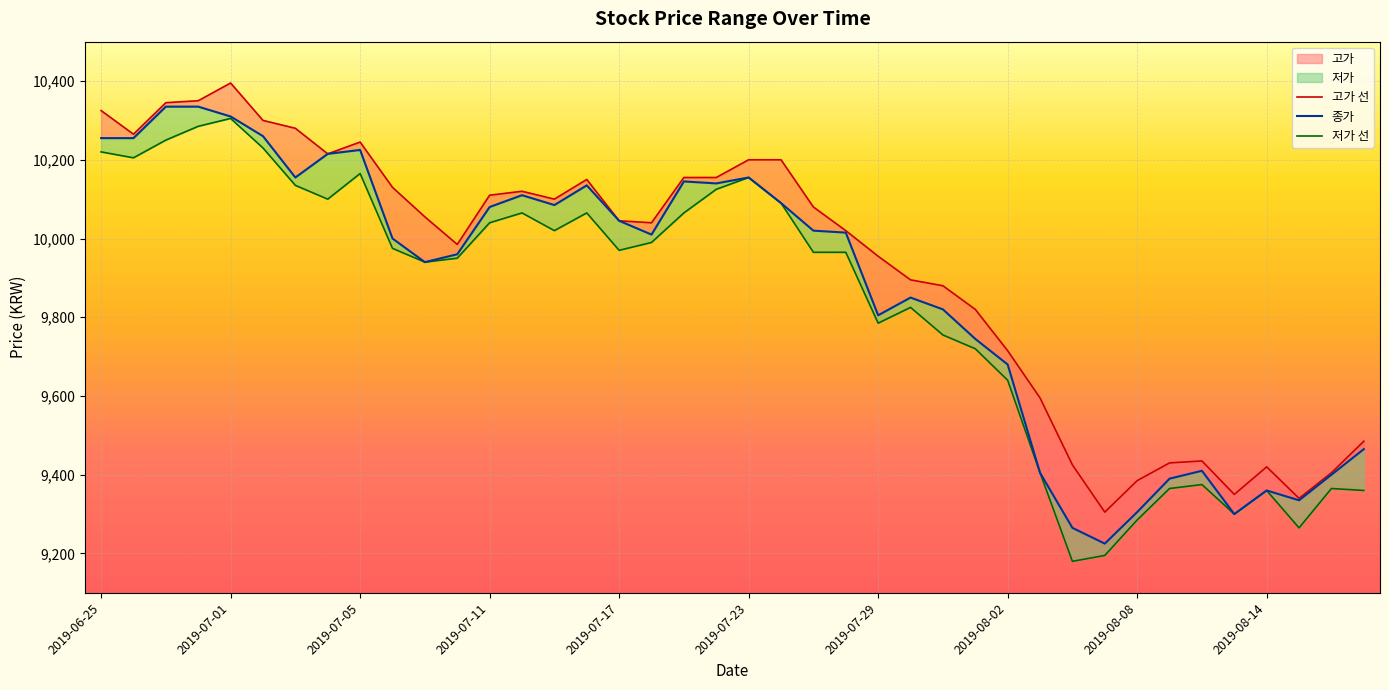

Reading left to right, extract all data points from this chart.

저가: 10220	10205	10250	10285	10305	10230	10135	10100	10165	9975	9940	9950	10040	10065	10020	10065	9970	9990	10065	10125	10155	10090	9965	9965	9785	9825	9755	9720	9640	9405	9180	9195	9285	9365	9375	9300	9360	9265	9365	9360
고가: 10325	10265	10345	10350	10395	10300	10280	10215	10245	10130	10055	9985	10110	10120	10100	10150	10045	10040	10155	10155	10200	10200	10080	10020	9955	9895	9880	9820	9715	9595	9425	9305	9385	9430	9435	9350	9420	9340	9405	9485
종가: 10255	10255	10335	10335	10310	10260	10155	10215	10225	10000	9940	9960	10080	10110	10085	10135	10045	10010	10145	10140	10155	10090	10020	10015	9805	9850	9820	9745	9680	9405	9265	9225	9305	9390	9410	9300	9360	9335	9400	9465